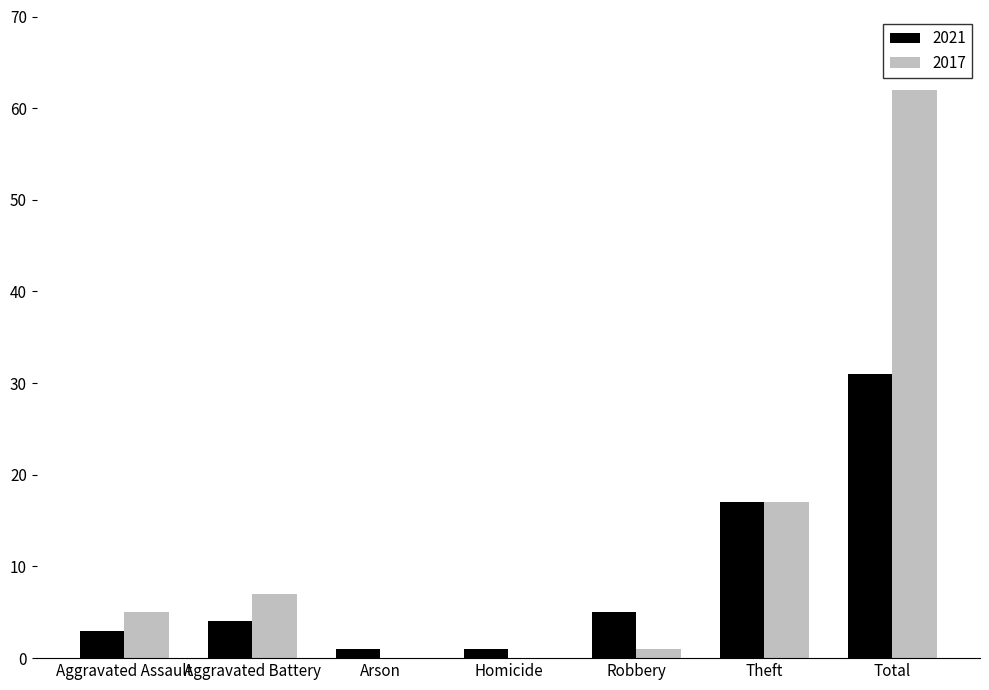

Reading left to right, what are all the values shown in this chart?

2021: 3	4	1	1	5	17	31
2017: 5	7	0	0	1	17	62